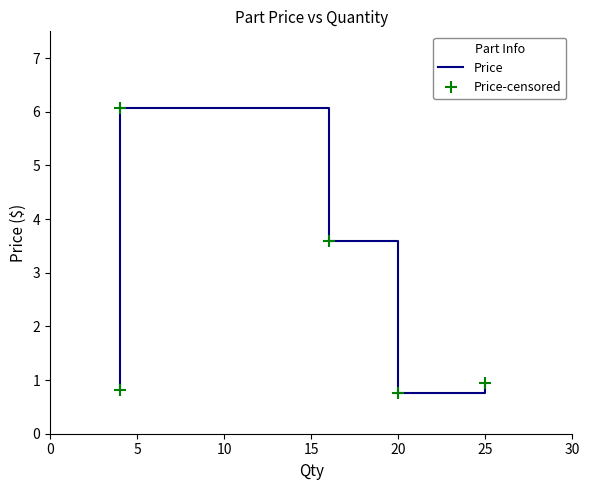

Which has a higher value, 20 or 25?

25